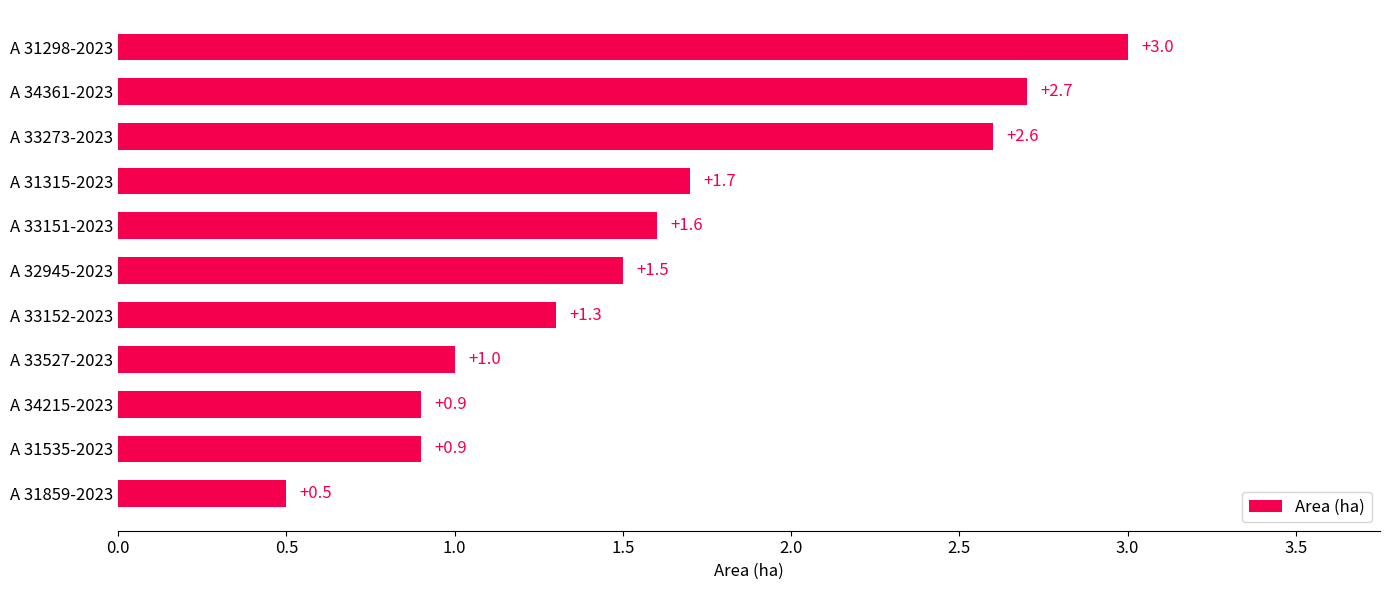

What is the greatest value displayed?

3.0